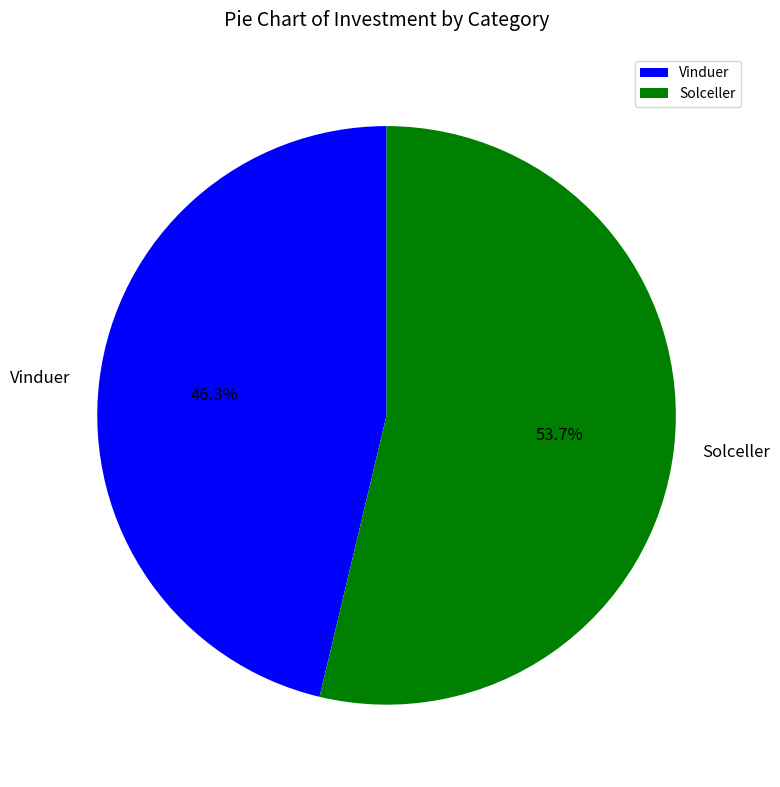

Is it true that Solceller is 43% of the pie?

False